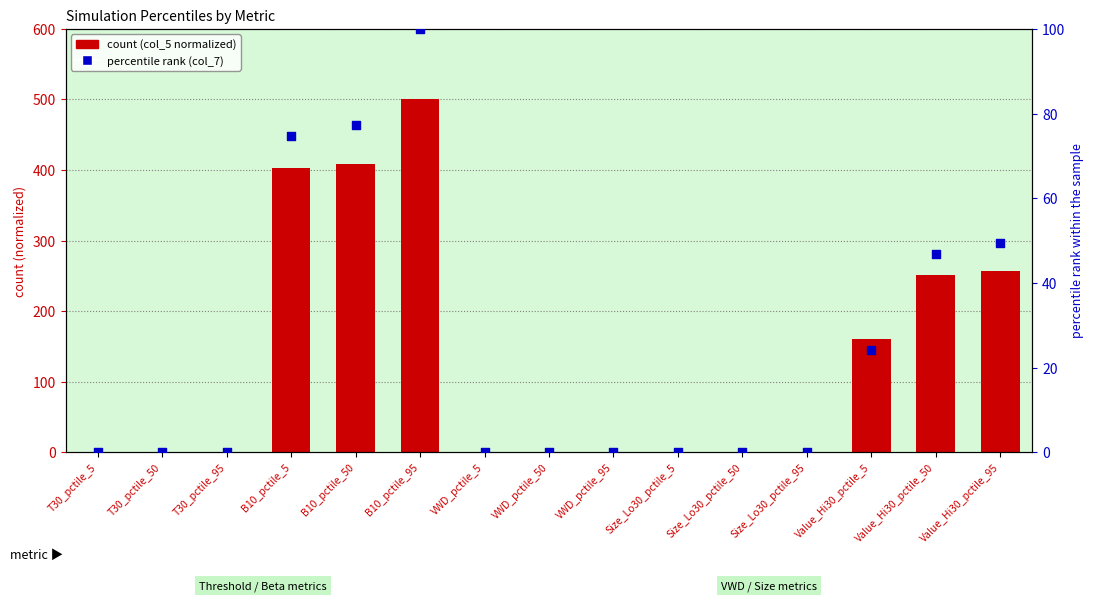

Which series has the largest total across all categories?

col_5 (normalized)